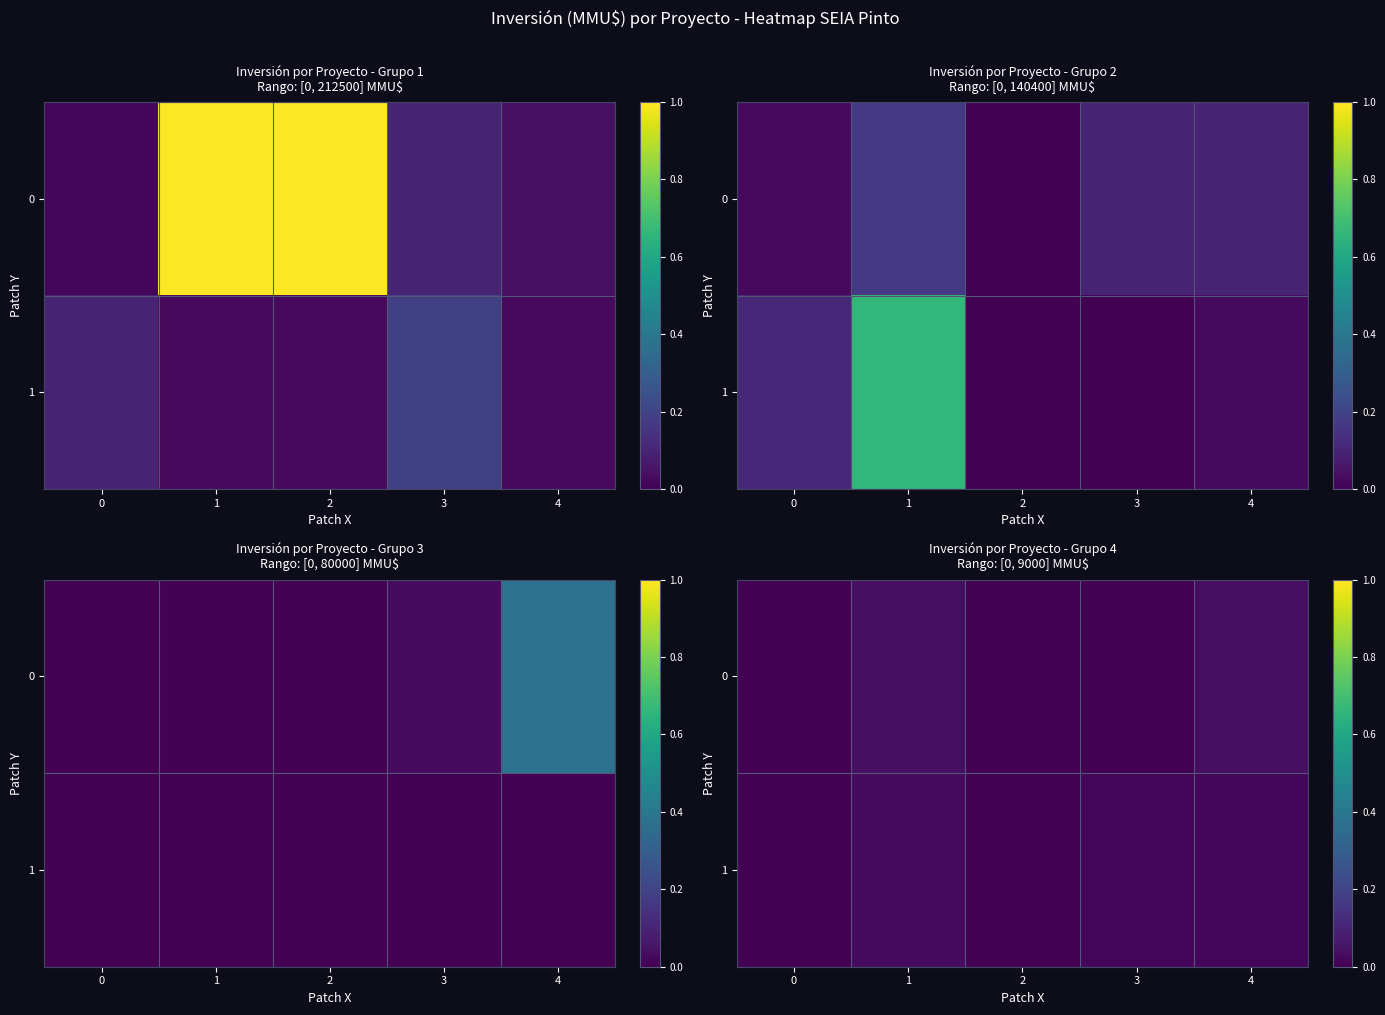

List the labels in order of 1 value, smallest first.

0, 2, 3, 4, 1